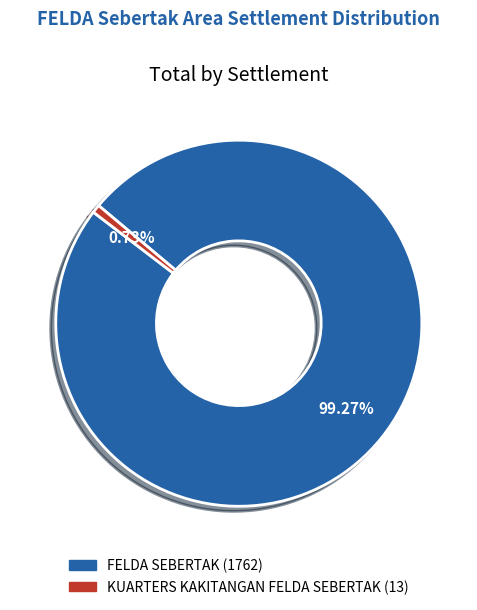

What is the ratio of the value at FELDA SEBERTAK to the value at KUARTERS KAKITANGAN FELDA SEBERTAK?

135.5